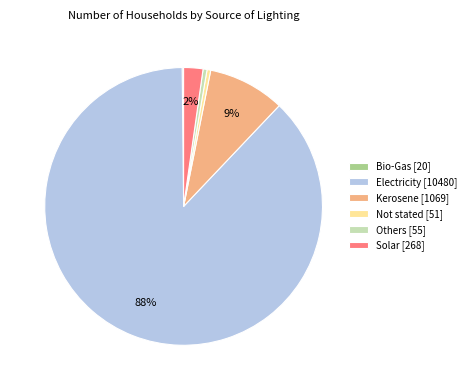

To the nearest percent, what is the average slice percentage?

17%